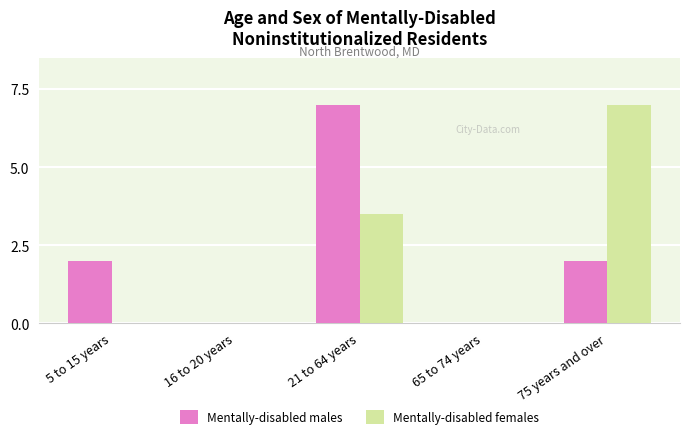

What is the sum of all Mentally-disabled females values?

10.5